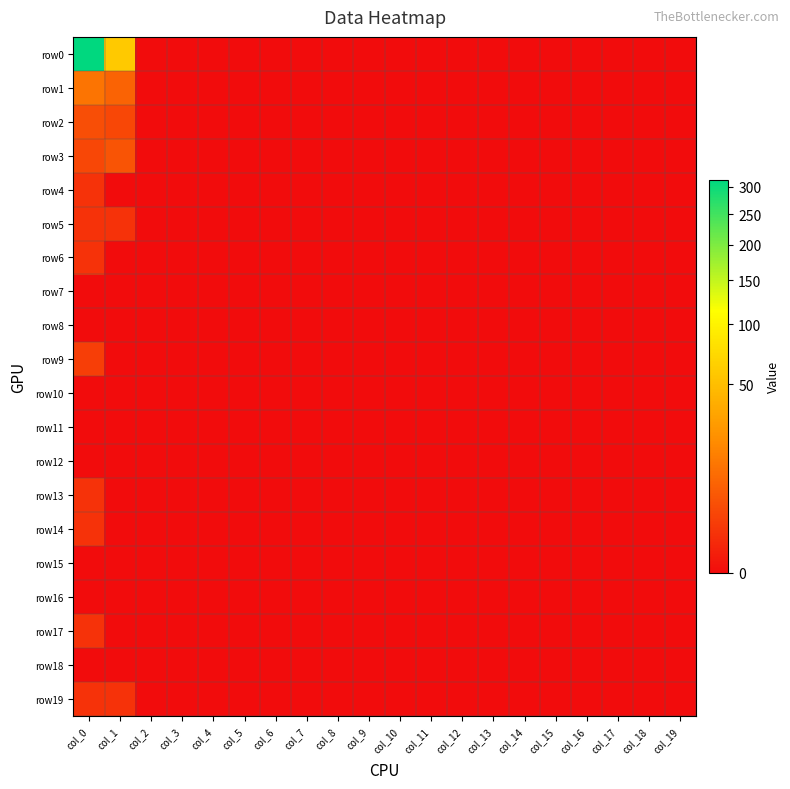

At which category is the sum across all series the highest?

col_0